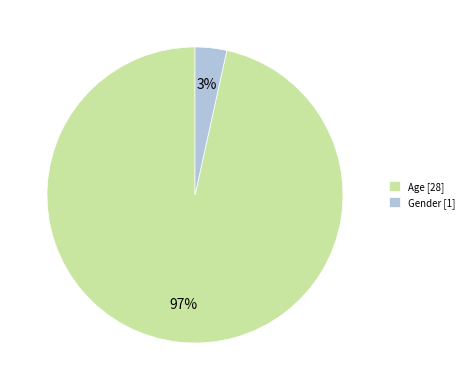

Does Age represent more than half of the total?

Yes